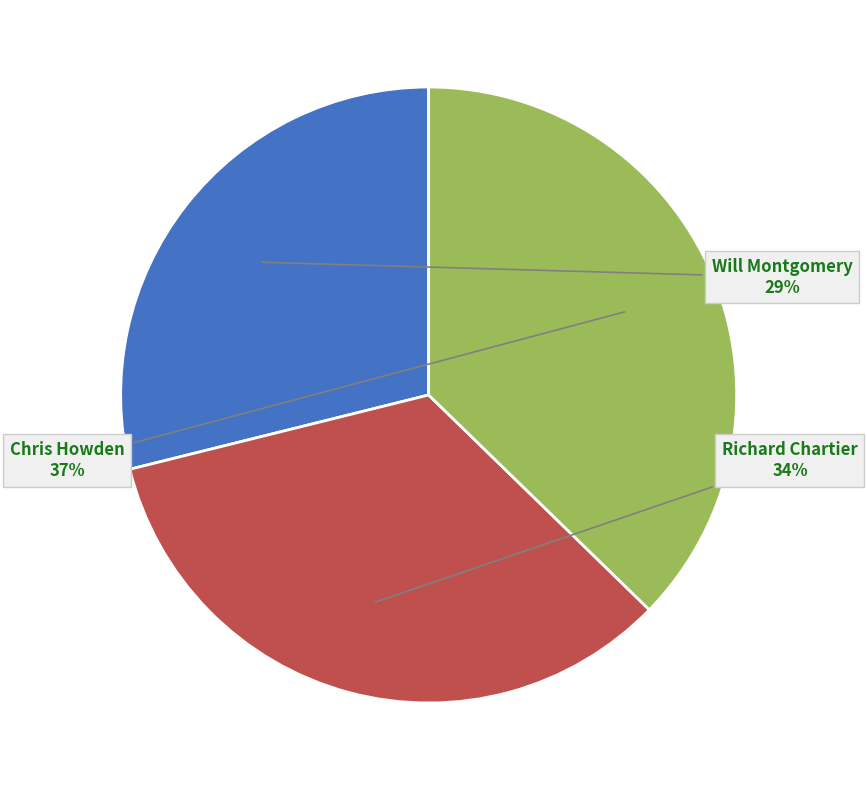

Which has a higher value, Chris Howden or Will Montgomery?

Chris Howden